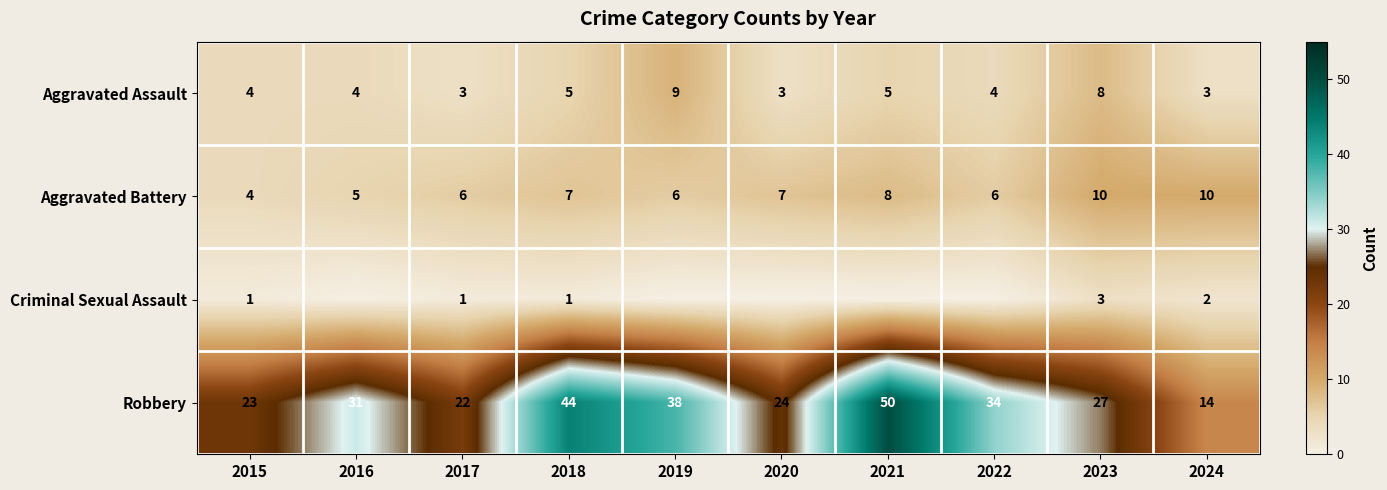

What is the difference between the second highest and second lowest values in the Aggravated Battery series?

5